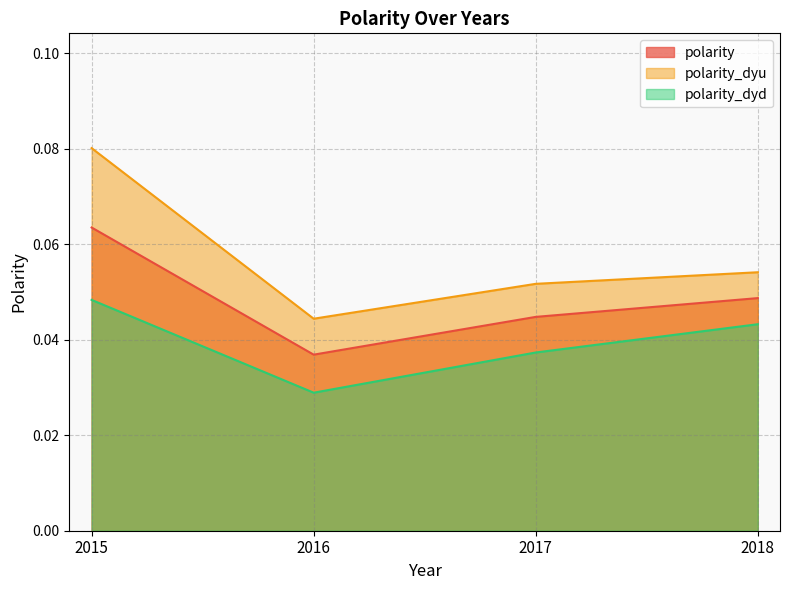

How many series are shown in this chart?

3